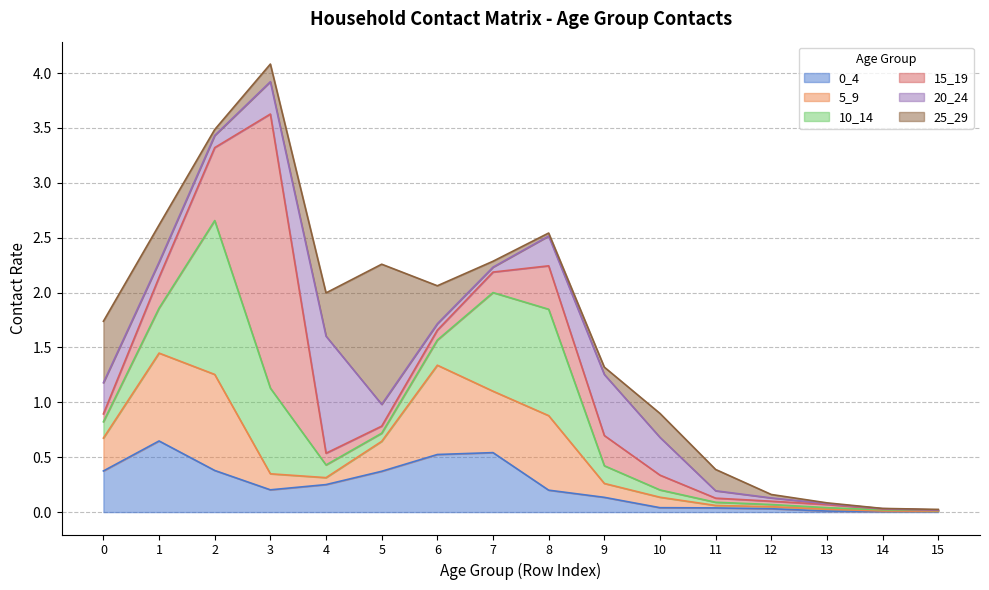

At which category does 25_29 reach its first local peak?

5